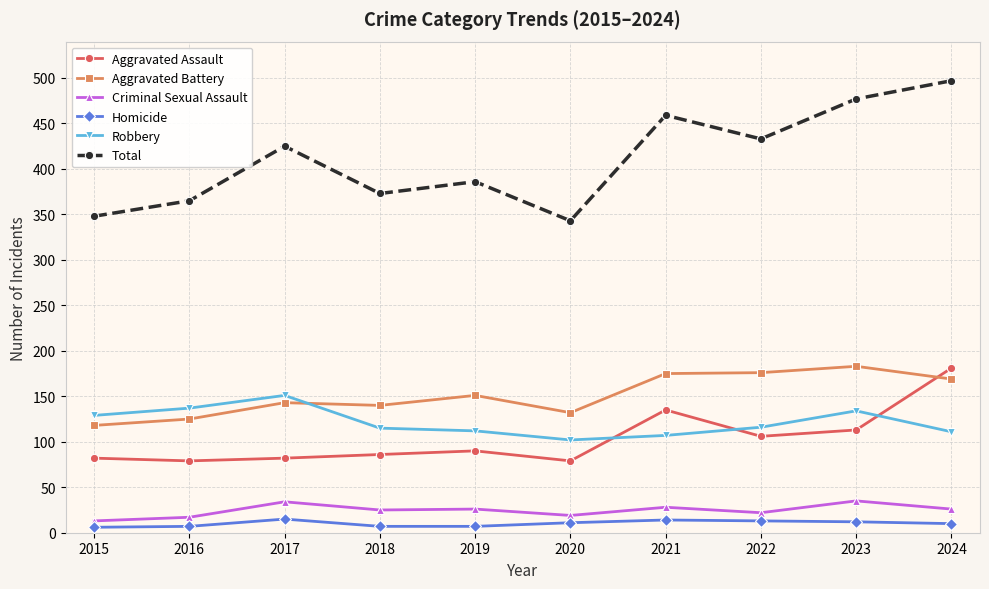

At which category is the sum across all series the highest?

2024